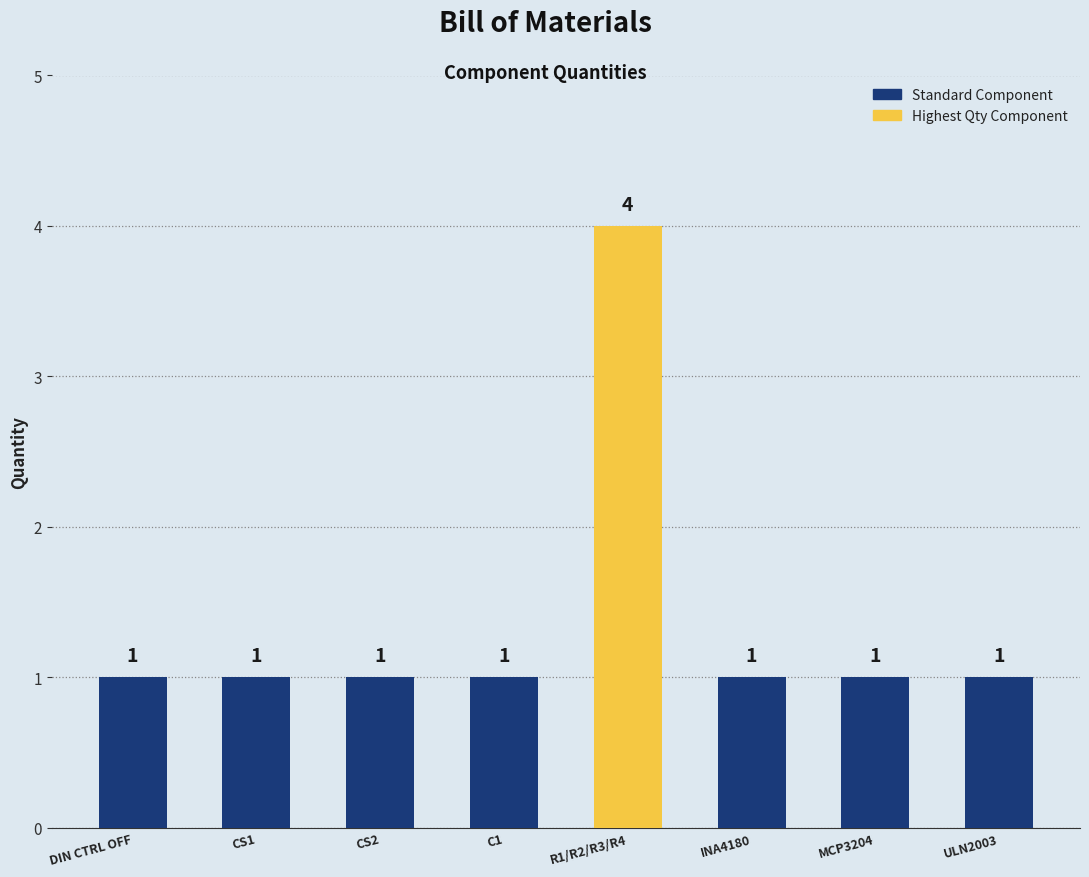

How many values are between 1 and 2?

7